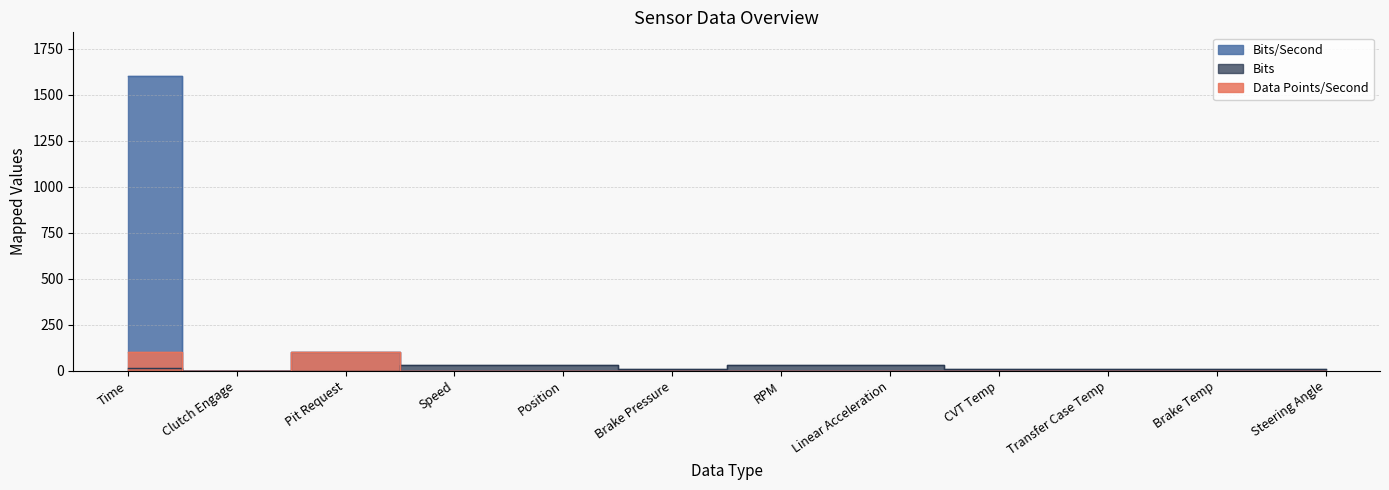

Which category has the highest value in the Bits series?

Speed